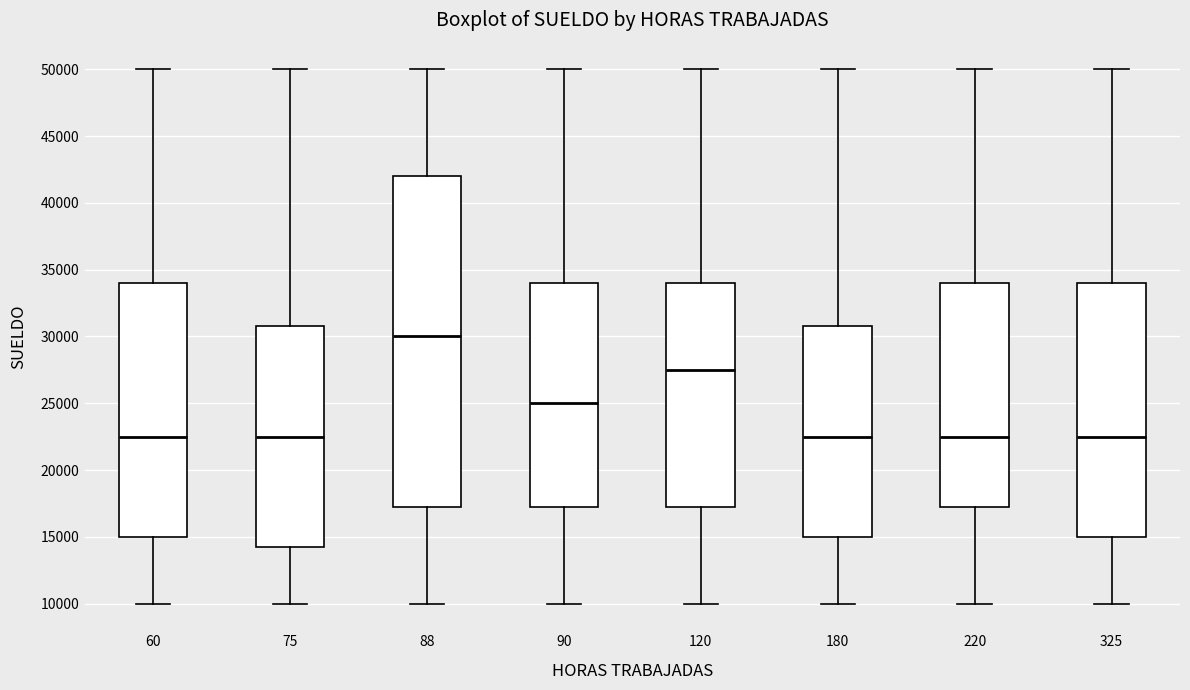

Reading left to right, transcribe this box plot: for each box, give where its median line is, the range the box spans, and where its two whiskers end, as read against the y-axis. The values are not printed on the chart, so give them approximately, as read against the axis.

60: median 22500, box 15000 to 34000, whiskers 10000 to 50000
75: median 22500, box 14500 to 31000, whiskers 10000 to 50000
88: median 30000, box 17500 to 42000, whiskers 10000 to 50000
90: median 25000, box 17500 to 34000, whiskers 10000 to 50000
120: median 27500, box 17500 to 34000, whiskers 10000 to 50000
180: median 22500, box 15000 to 31000, whiskers 10000 to 50000
220: median 22500, box 17500 to 34000, whiskers 10000 to 50000
325: median 22500, box 15000 to 34000, whiskers 10000 to 50000